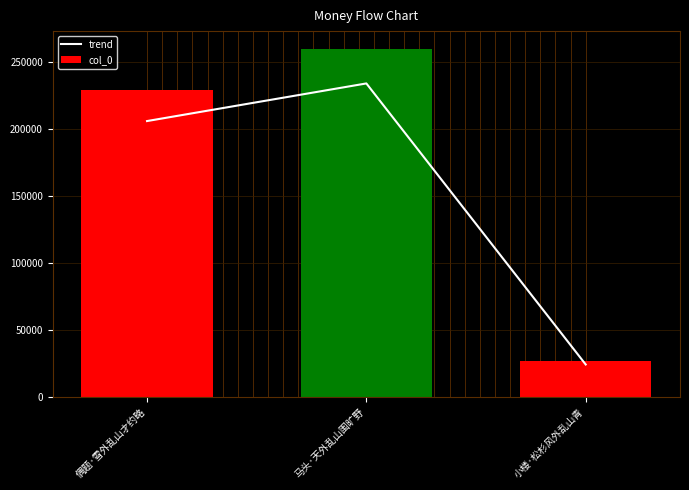

What is the label of the 1st bar from the right?

小楼·松杉风外乱山青